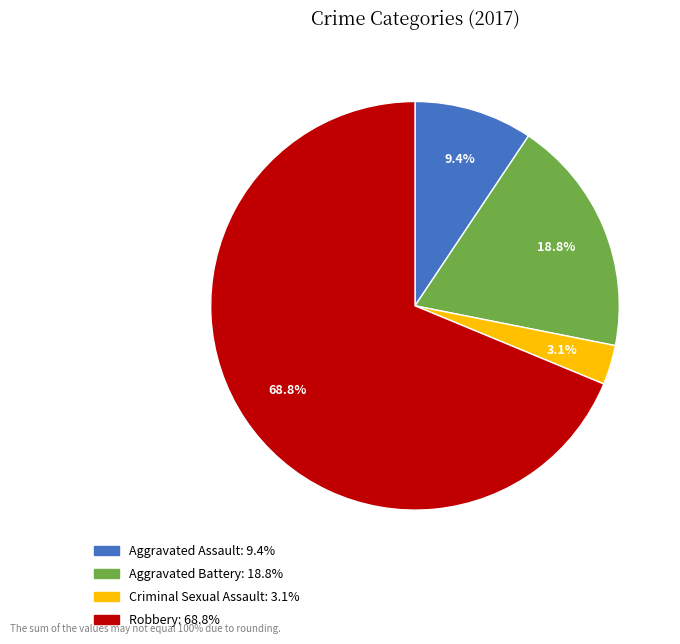

Rank the categories by value from lowest to highest.

Criminal Sexual Assault, Aggravated Assault, Aggravated Battery, Robbery